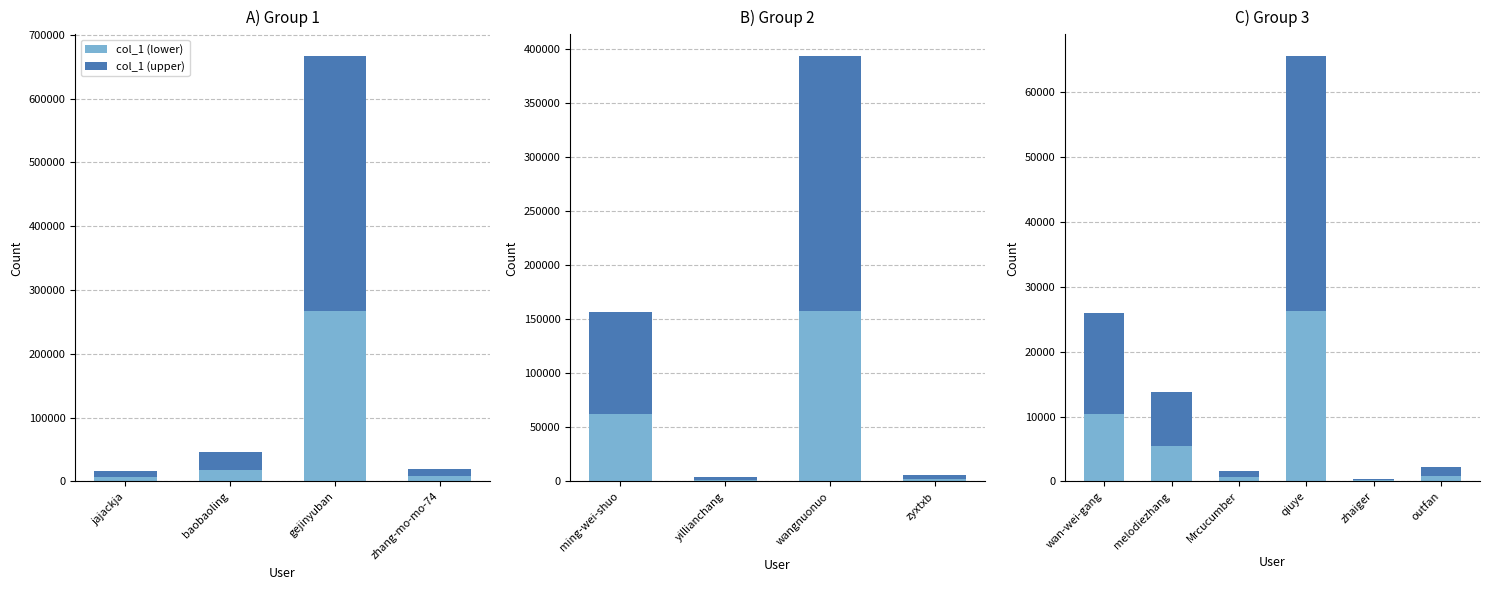

Where does the col_1 (upper) series first go above 8274?

wan-wei-gang